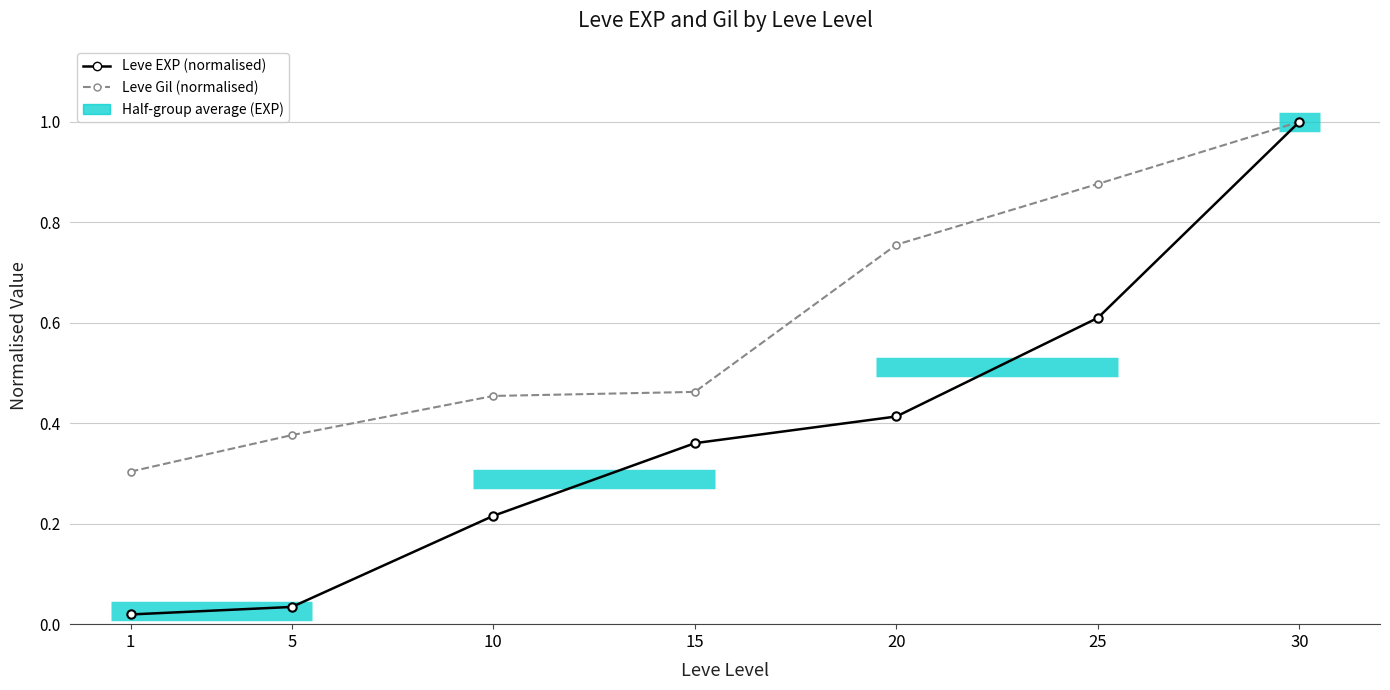

True or false: Leve EXP (normalised) and Leve Gil (normalised) intersect in this chart.

False